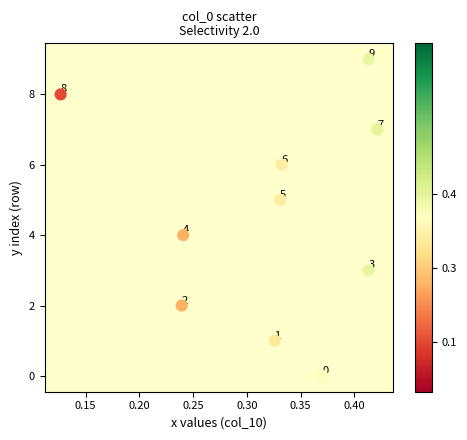

What Y value in the scatter plot is closest to 4?

4